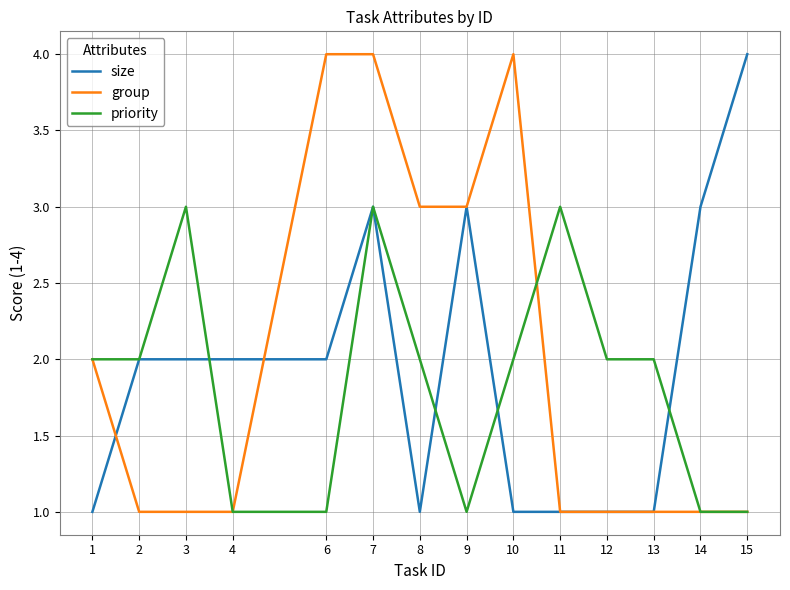

What is the highest value of the priority series?

3